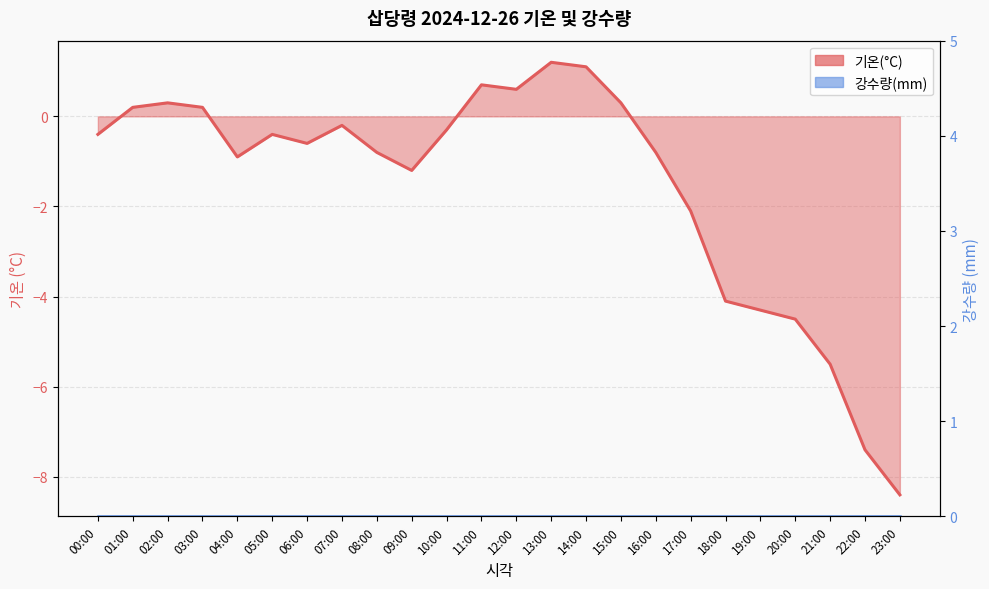

What is the difference between the values at 11:00 and 12:00?

0.1